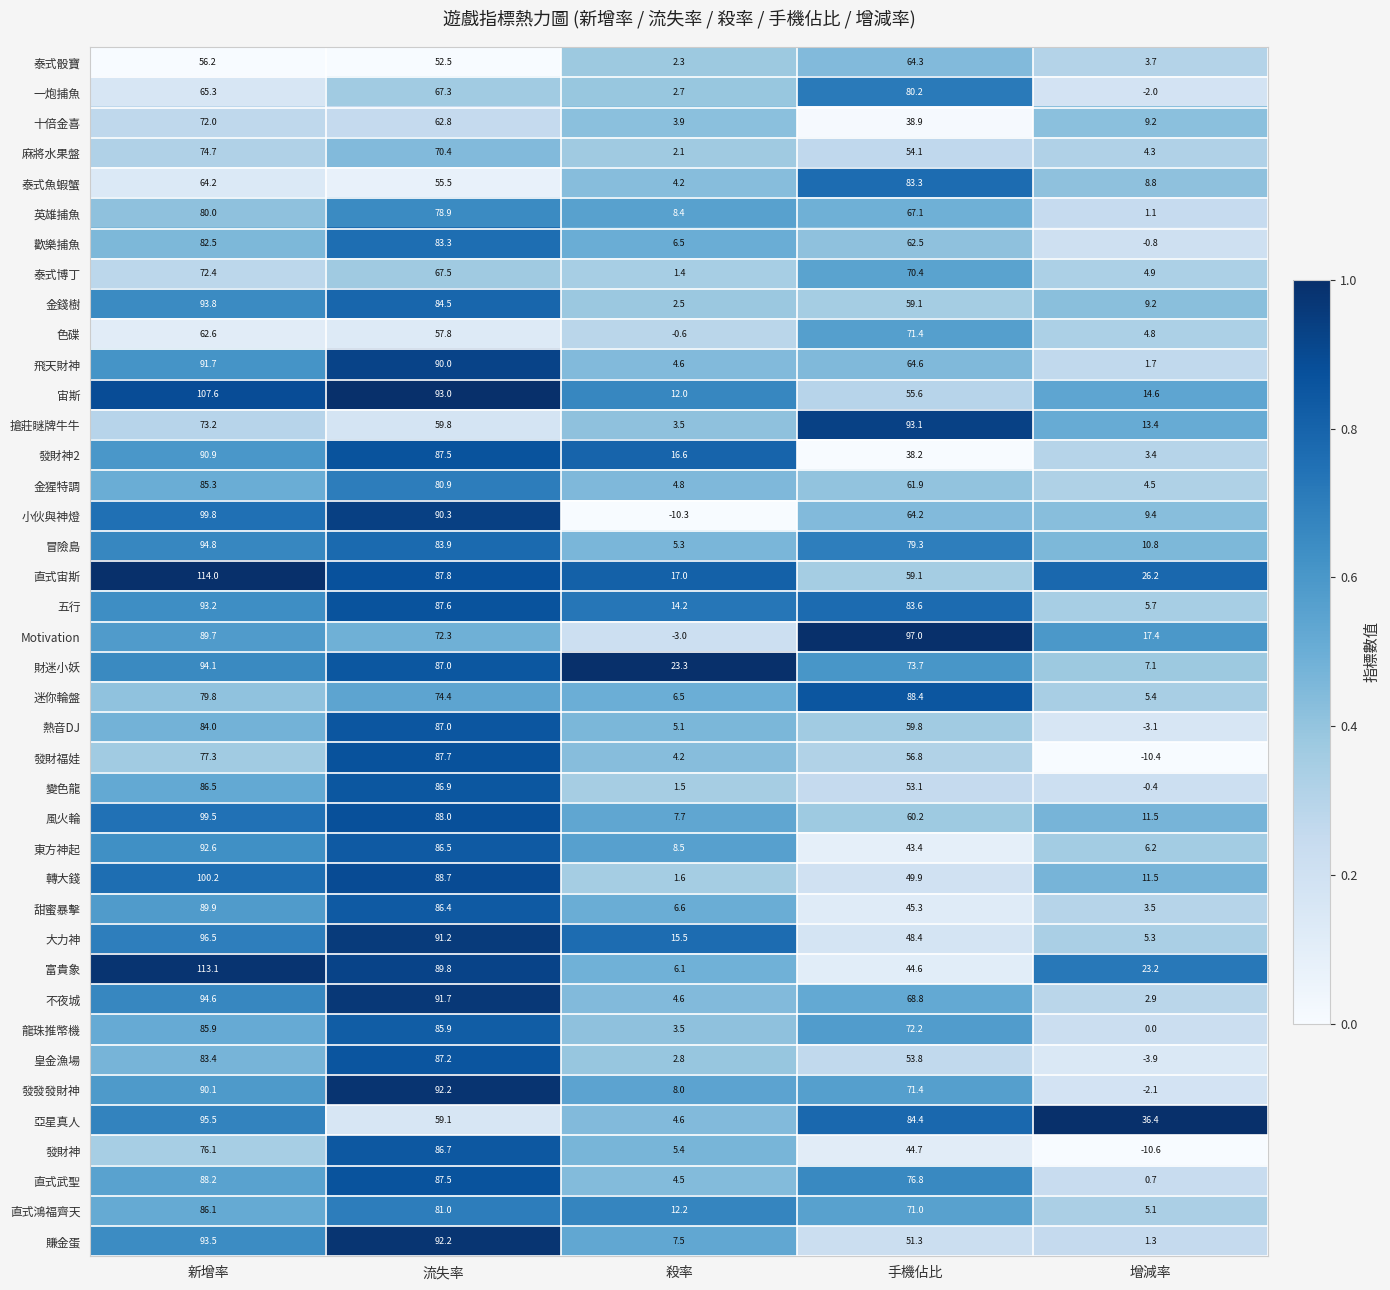

Between 新增率 and 殺率, which series saw the biggest shift?

小伙與神燈